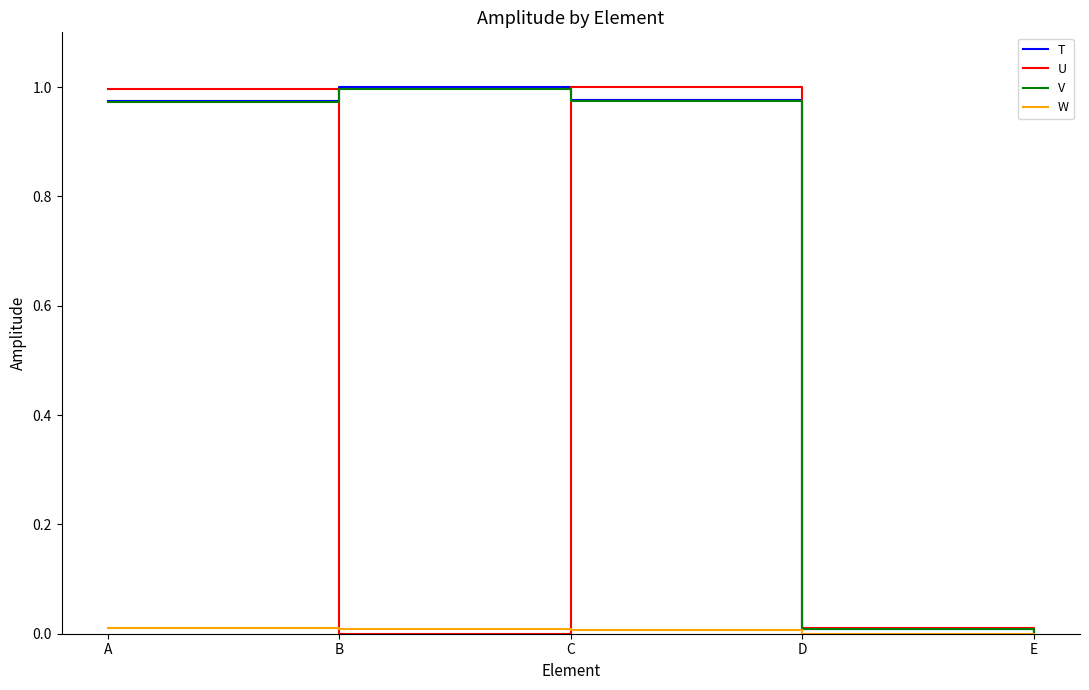

Is it true that W equals 0.0 at C?

True